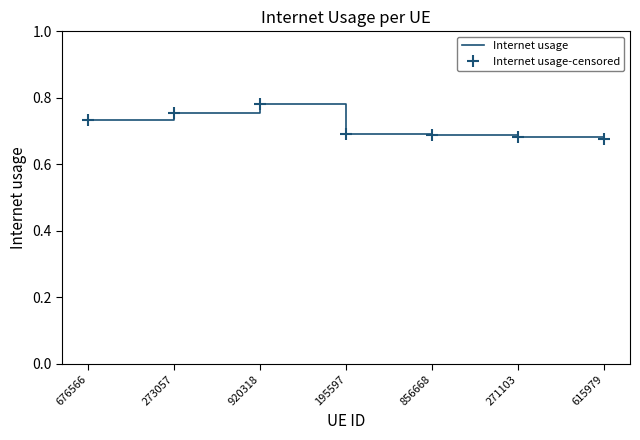

At which category does Internet usage-censored reach its first local peak?

920318